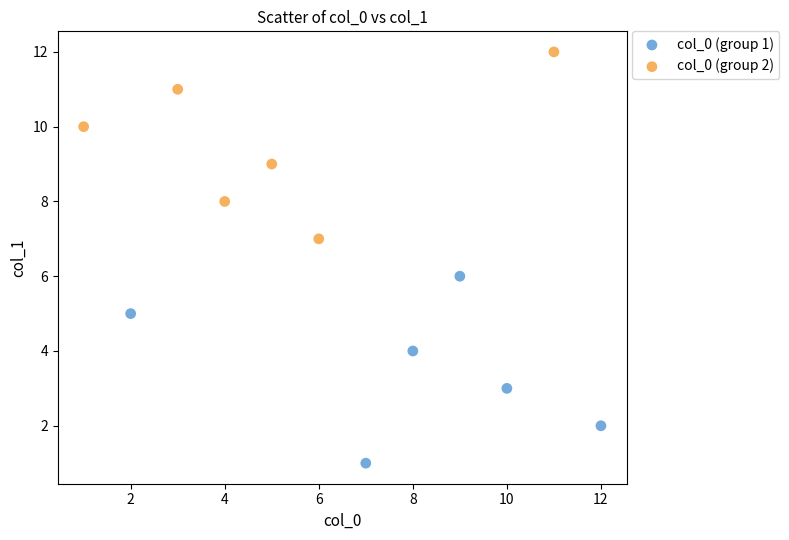

Which series reaches the minimum Y coordinate?

col_0 (group 1)